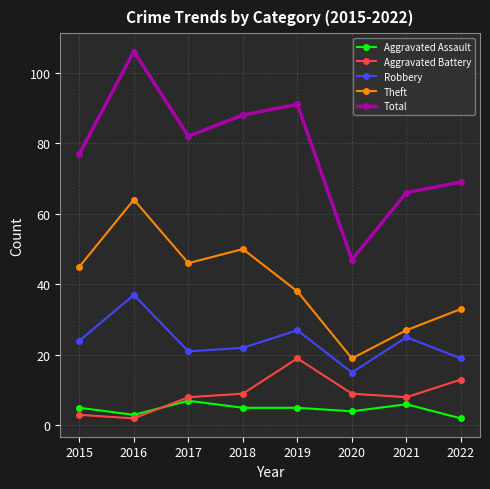

Where is the first local maximum for Theft?

2016